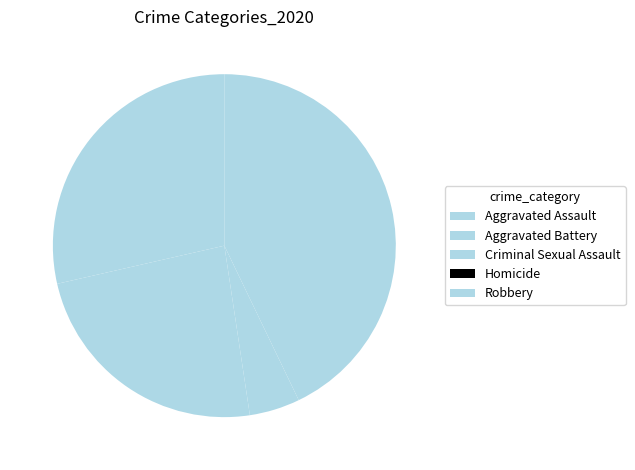

Approximately how many times larger is the value at Robbery compared to Aggravated Battery?

1.8